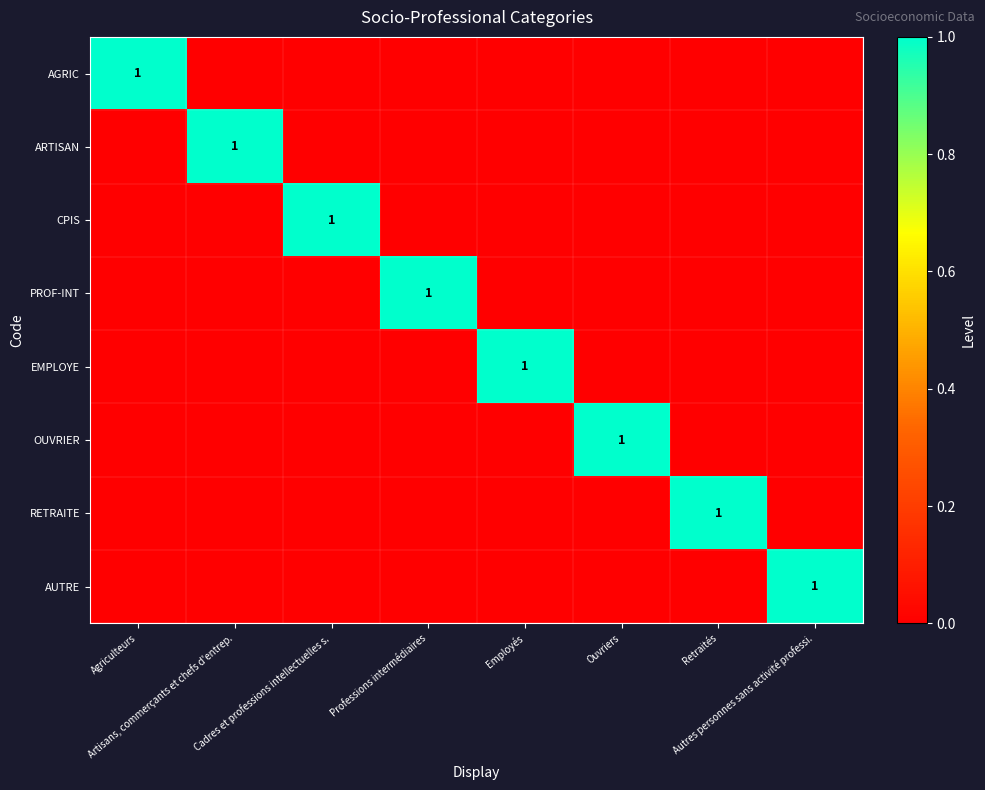

What is the total value across all series at Agriculteurs?

1